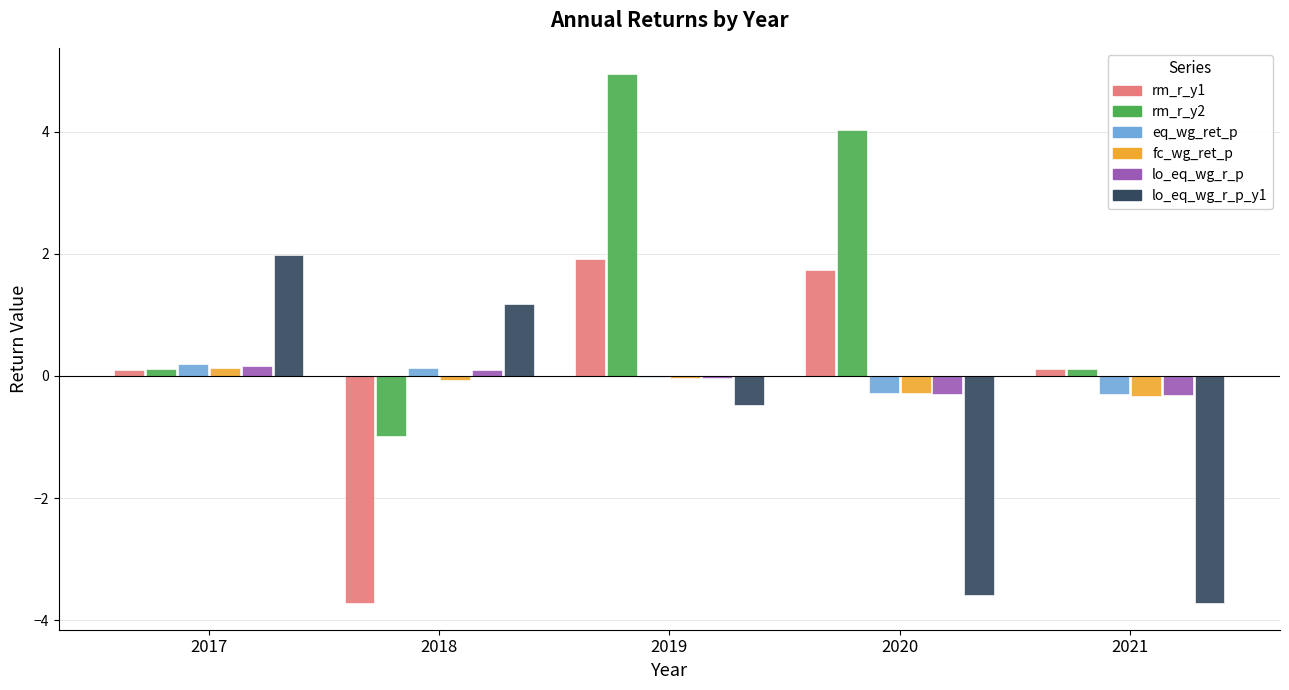

How many data points does each series have?

5